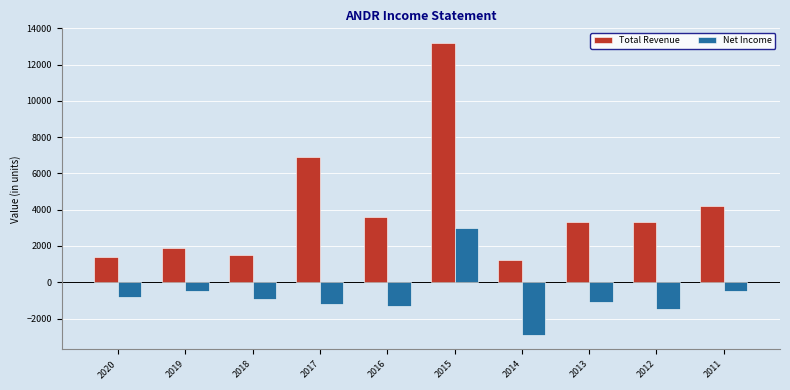

At which label does Net Income reach its peak?

2015